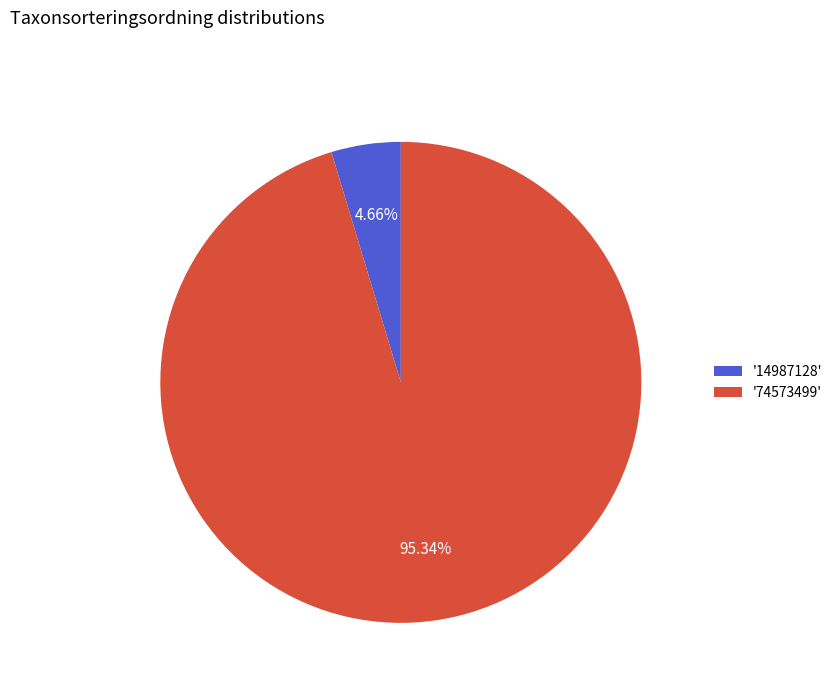

Which slice represents more than half of the pie?

'74573499'